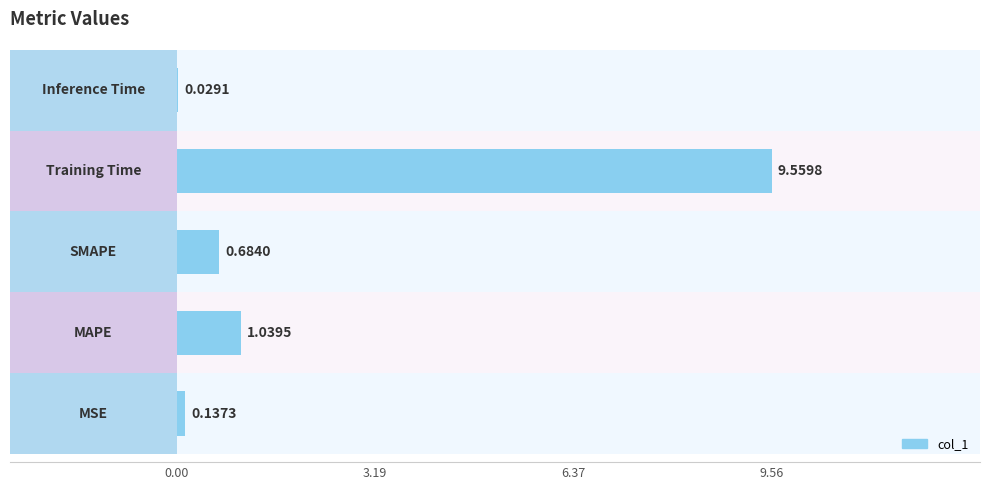

How many bars are there in total?

5